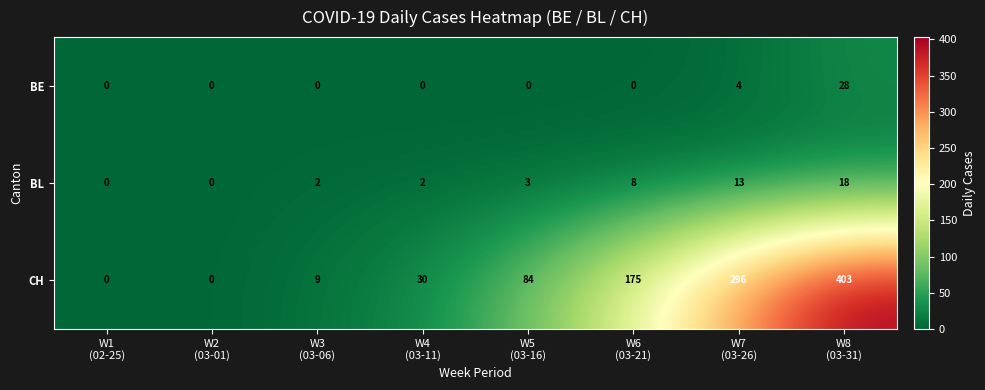

How many data points does each series have?

8